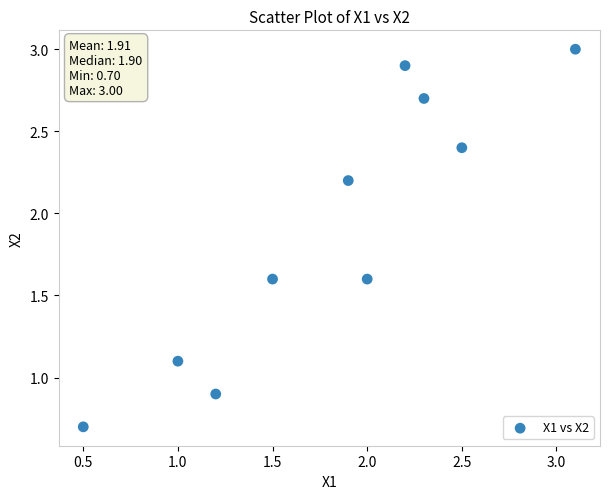

What is the average X value?

1.8